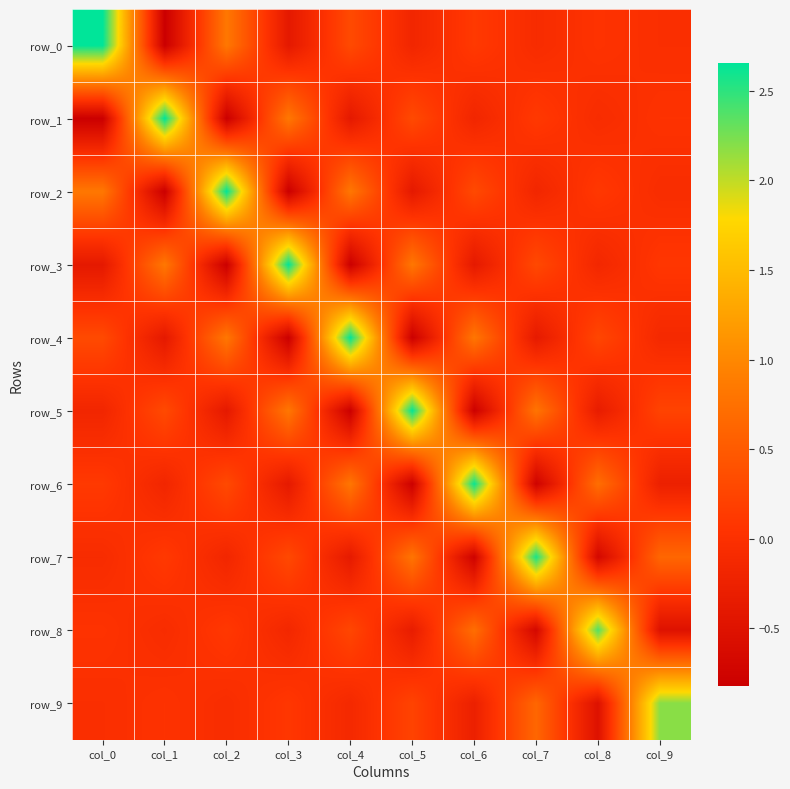

What is the smallest value displayed?

-0.8